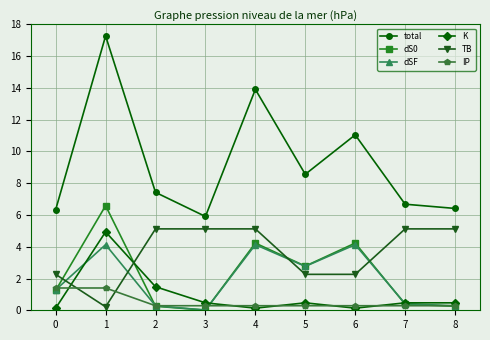

What is the total value across all series at 8?

12.8